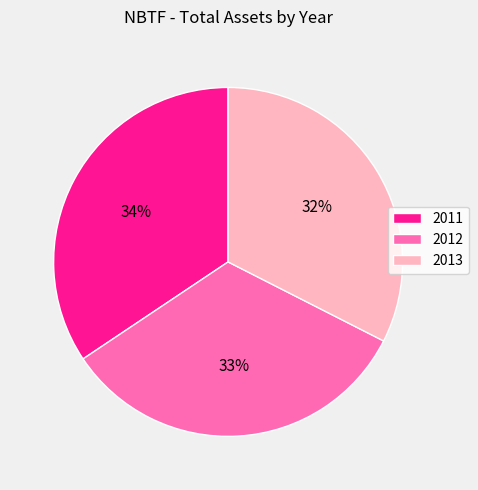

Is the sum of 2012 and 2013 greater than half?

Yes